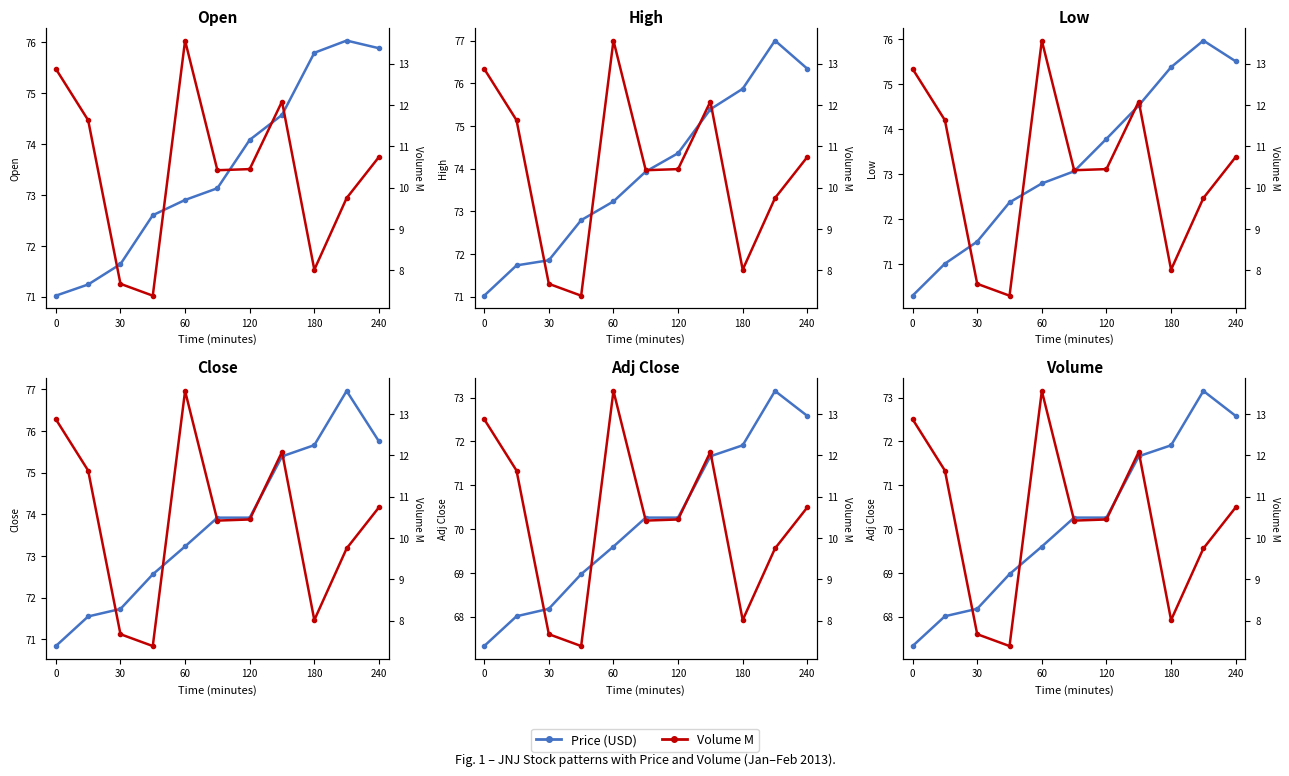

How many lines are shown in the chart?

6